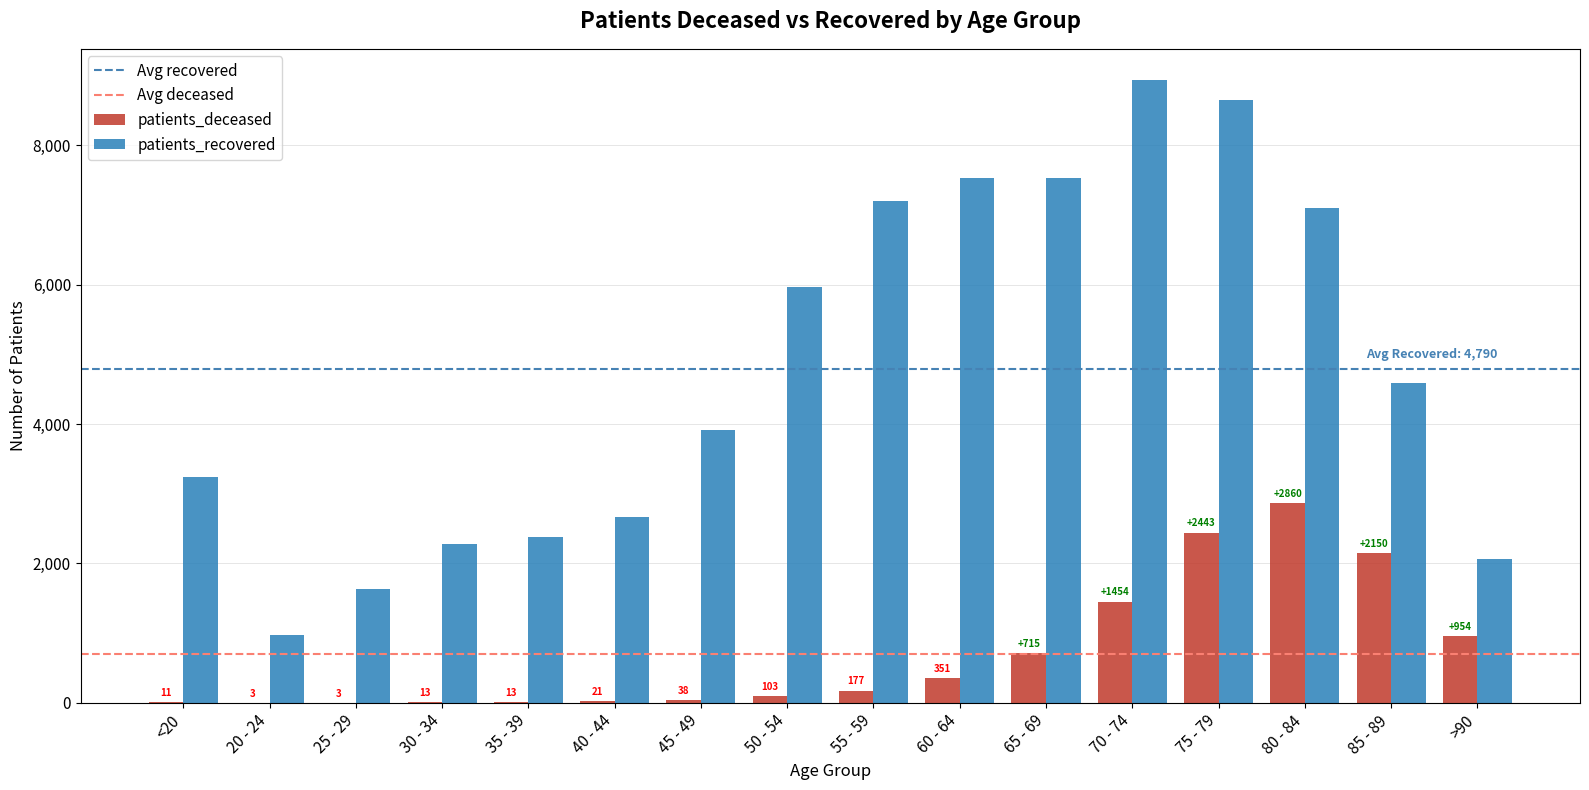

Which category has the highest value across all series?

70 - 74